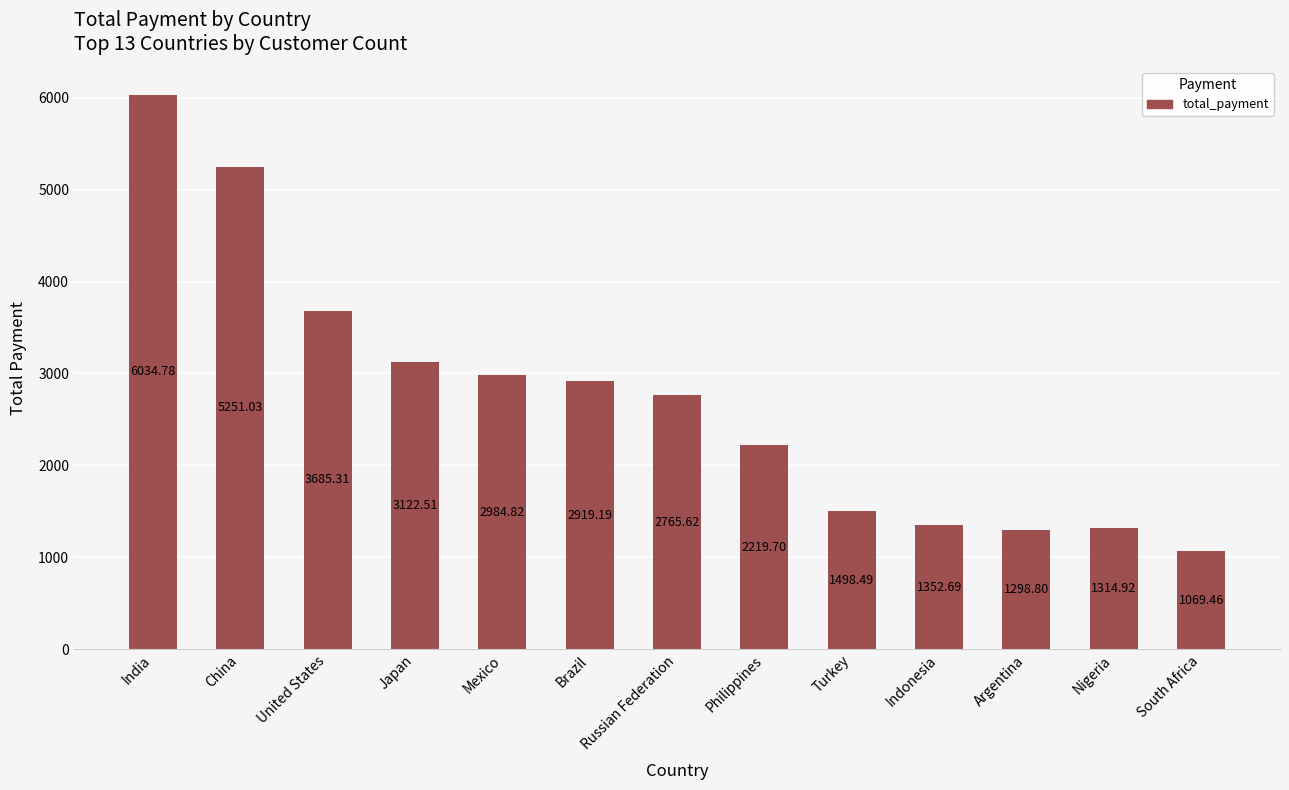

List the labels in order of value, largest first.

India, China, United States, Japan, Mexico, Brazil, Russian Federation, Philippines, Turkey, Indonesia, Nigeria, Argentina, South Africa